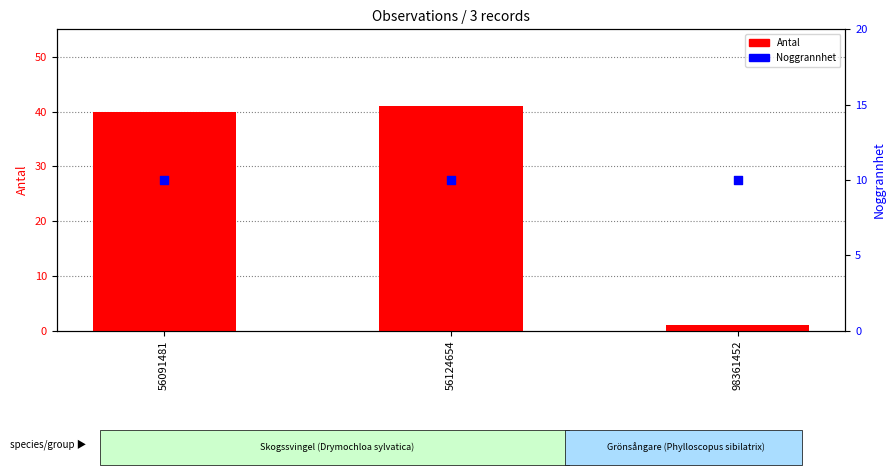

What is the total value across all series at 98361452?

11